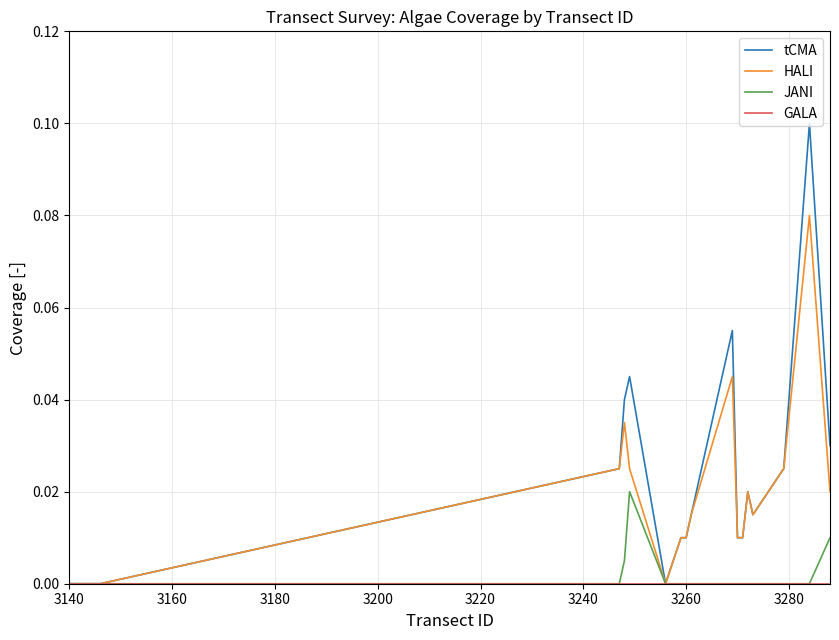

Which series has the widest spread of values?

tCMA